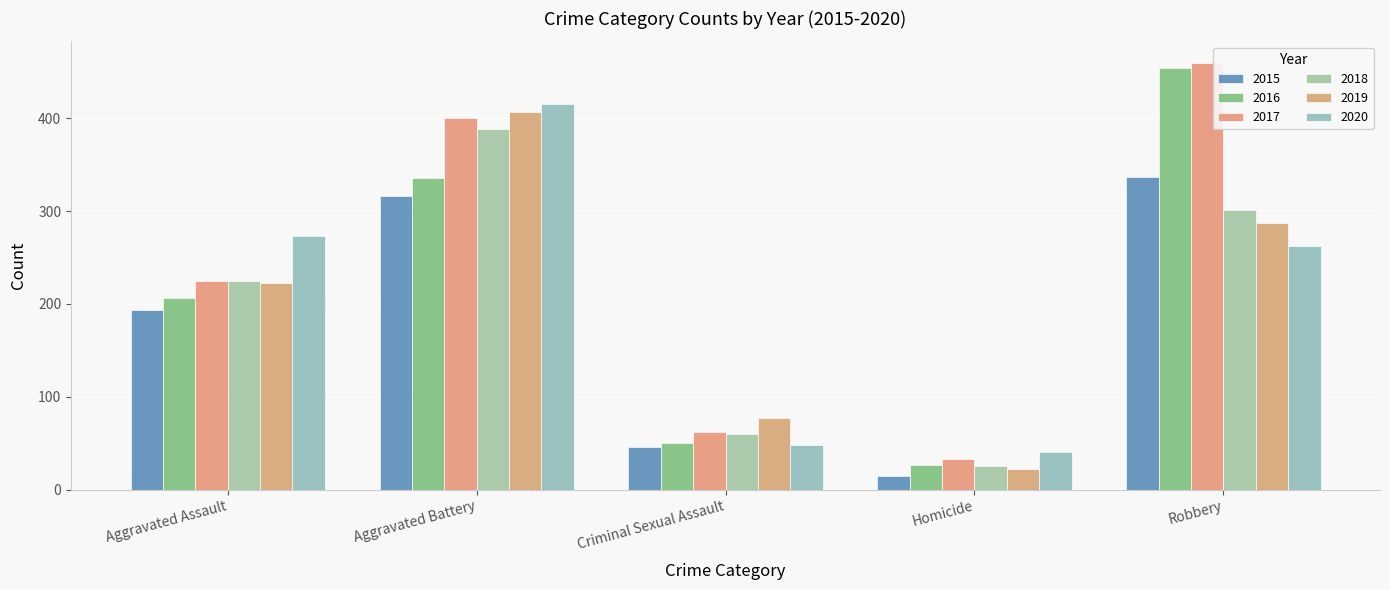

What is the average value of the 2015 series?

182